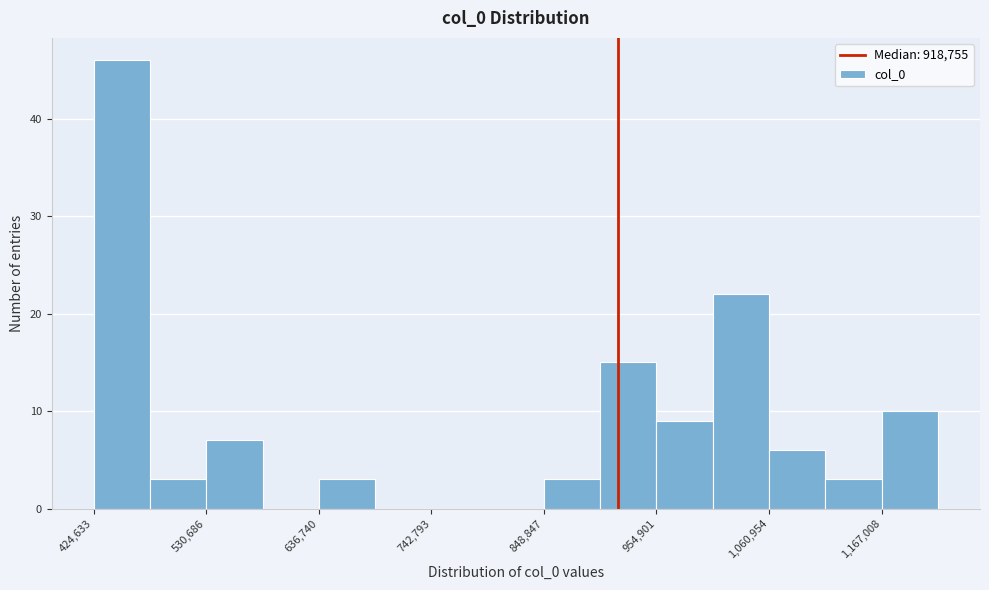

Around what value on the x-axis is the tallest bar? Give the approximate position of its centre, as read against the axis.

460000